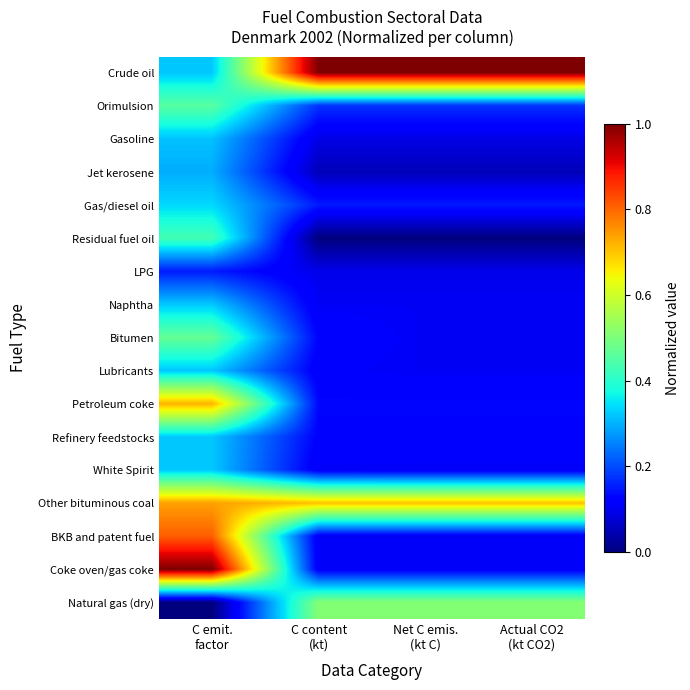

Which series has the largest range (max minus min)?

Coke oven/gas coke